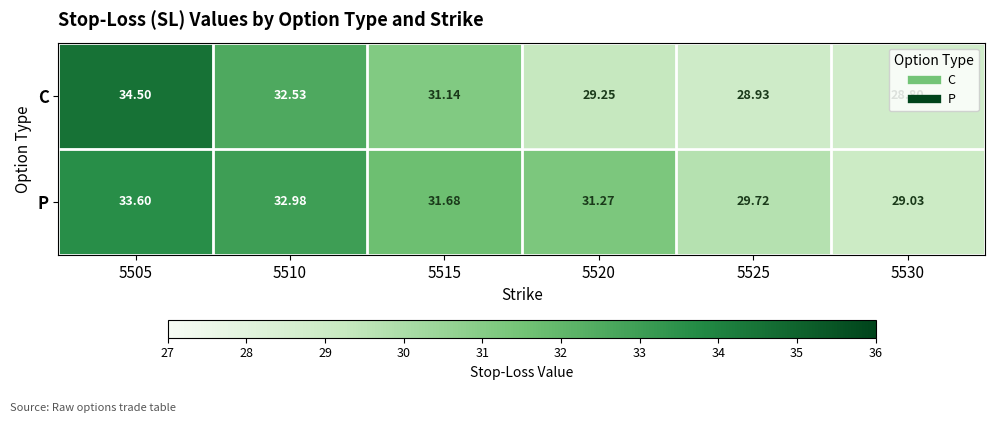

Which series has the widest spread of values?

C